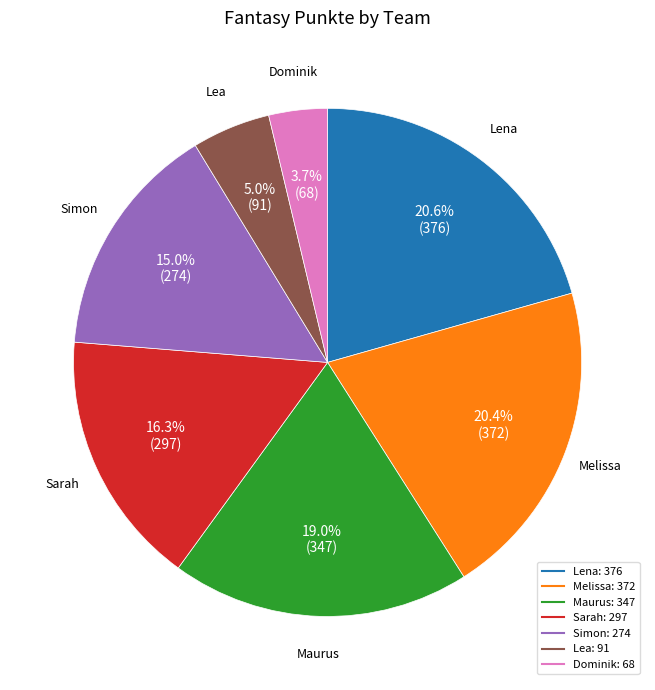

To the nearest percent, what portion does Maurus represent?

19%